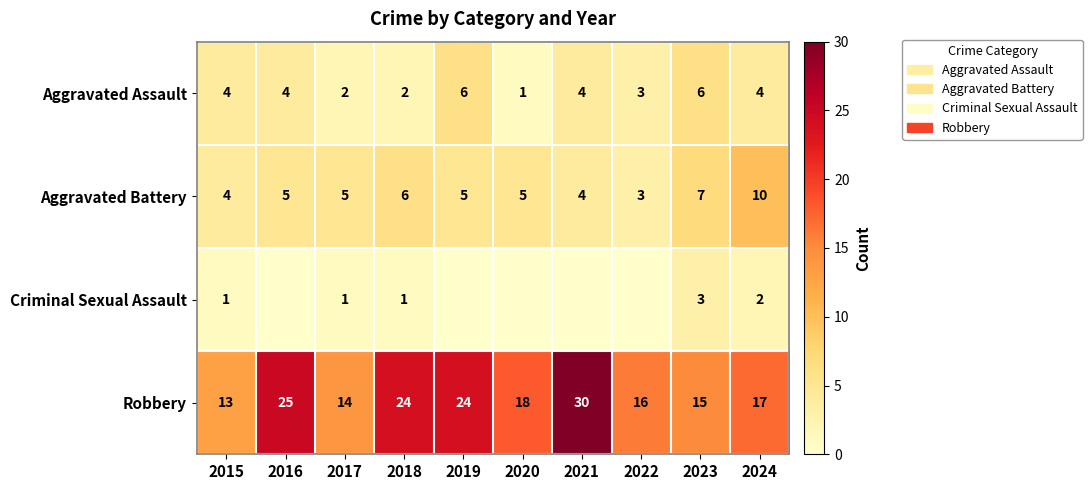

At which label is Aggravated Assault closest to 3?

2022